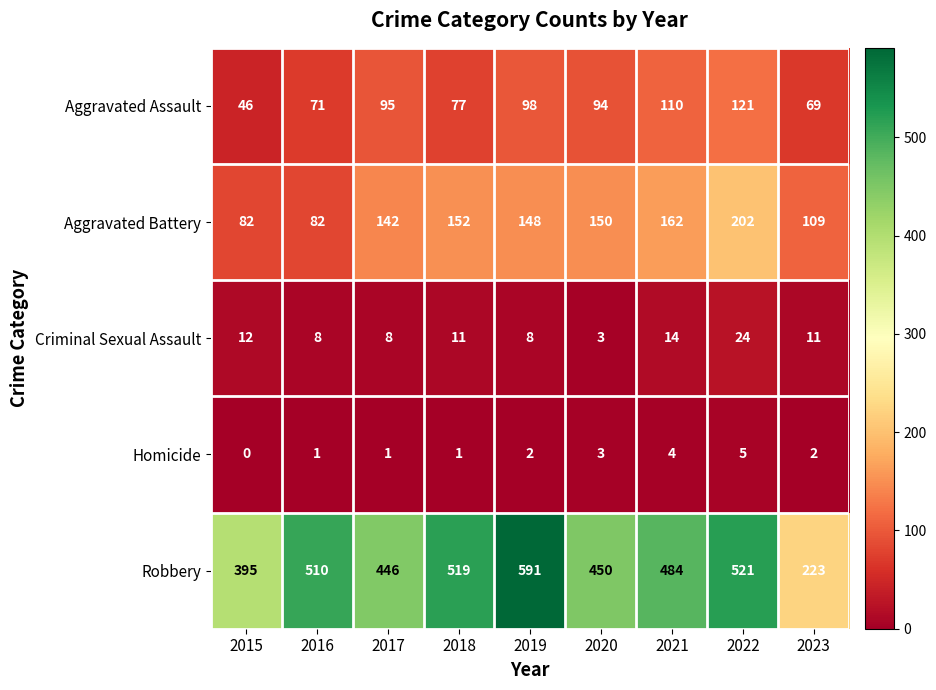

What is the difference between the Robbery values at 2016 and 2023?

287